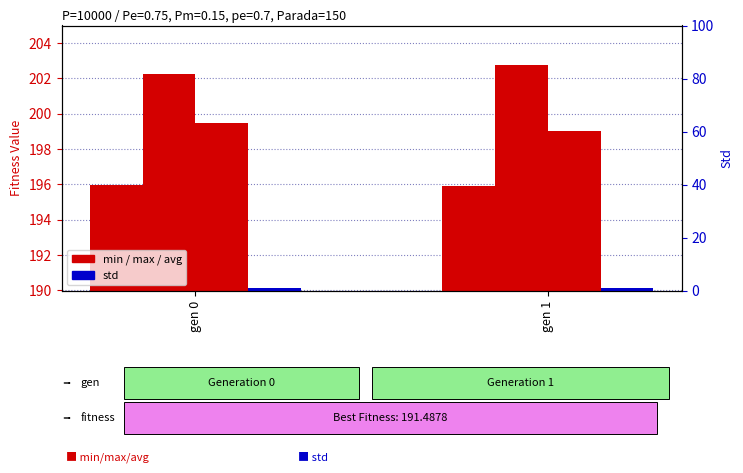

At which label is min closest to 195?

gen 1